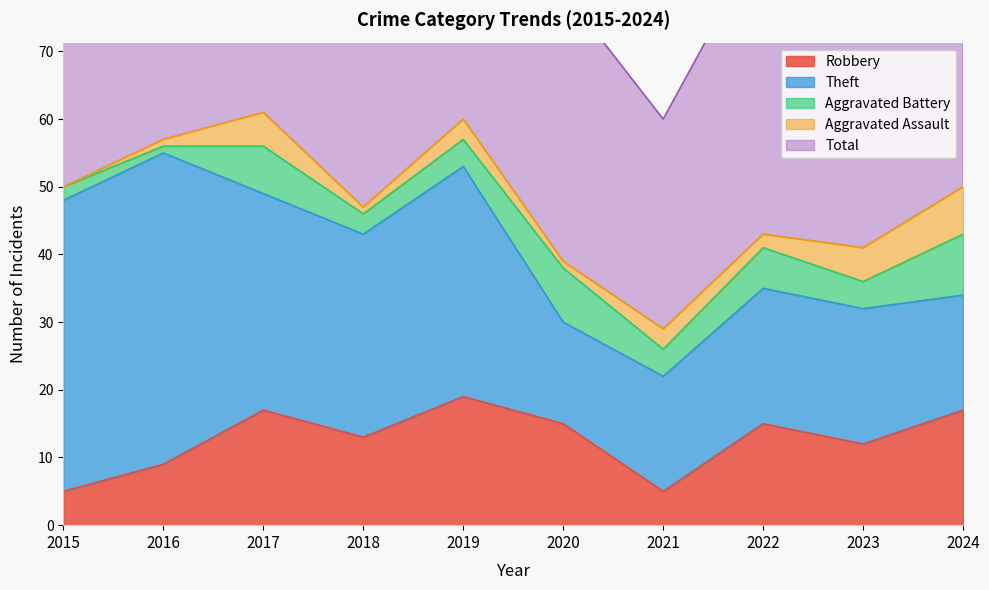

What is the difference between the second highest and minimum values in the Robbery series?

12